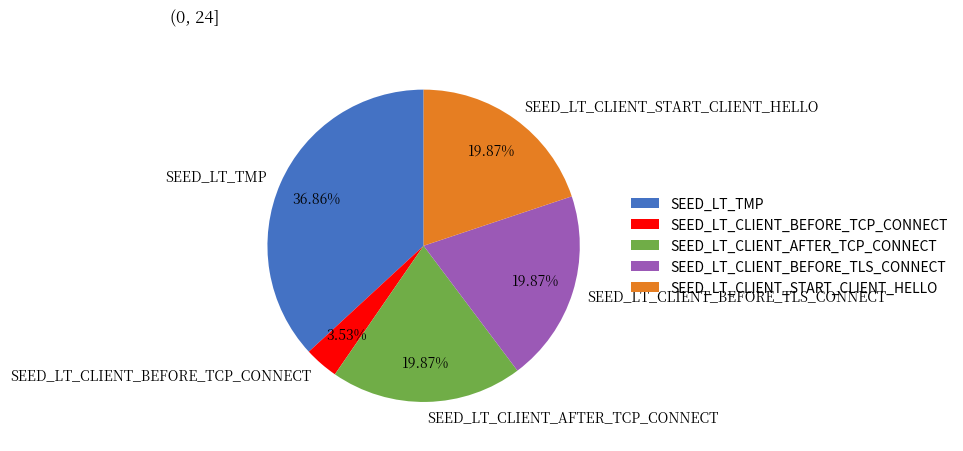

To the nearest percent, what is the average slice percentage?

20%